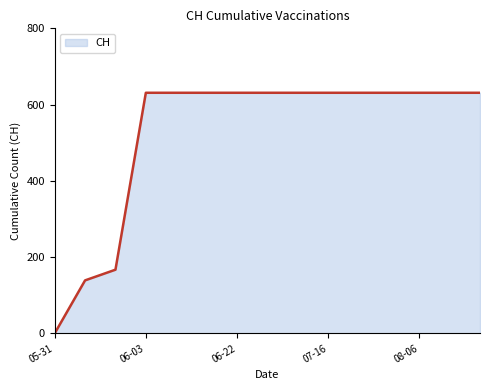

What is the maximum value shown in the chart?

631